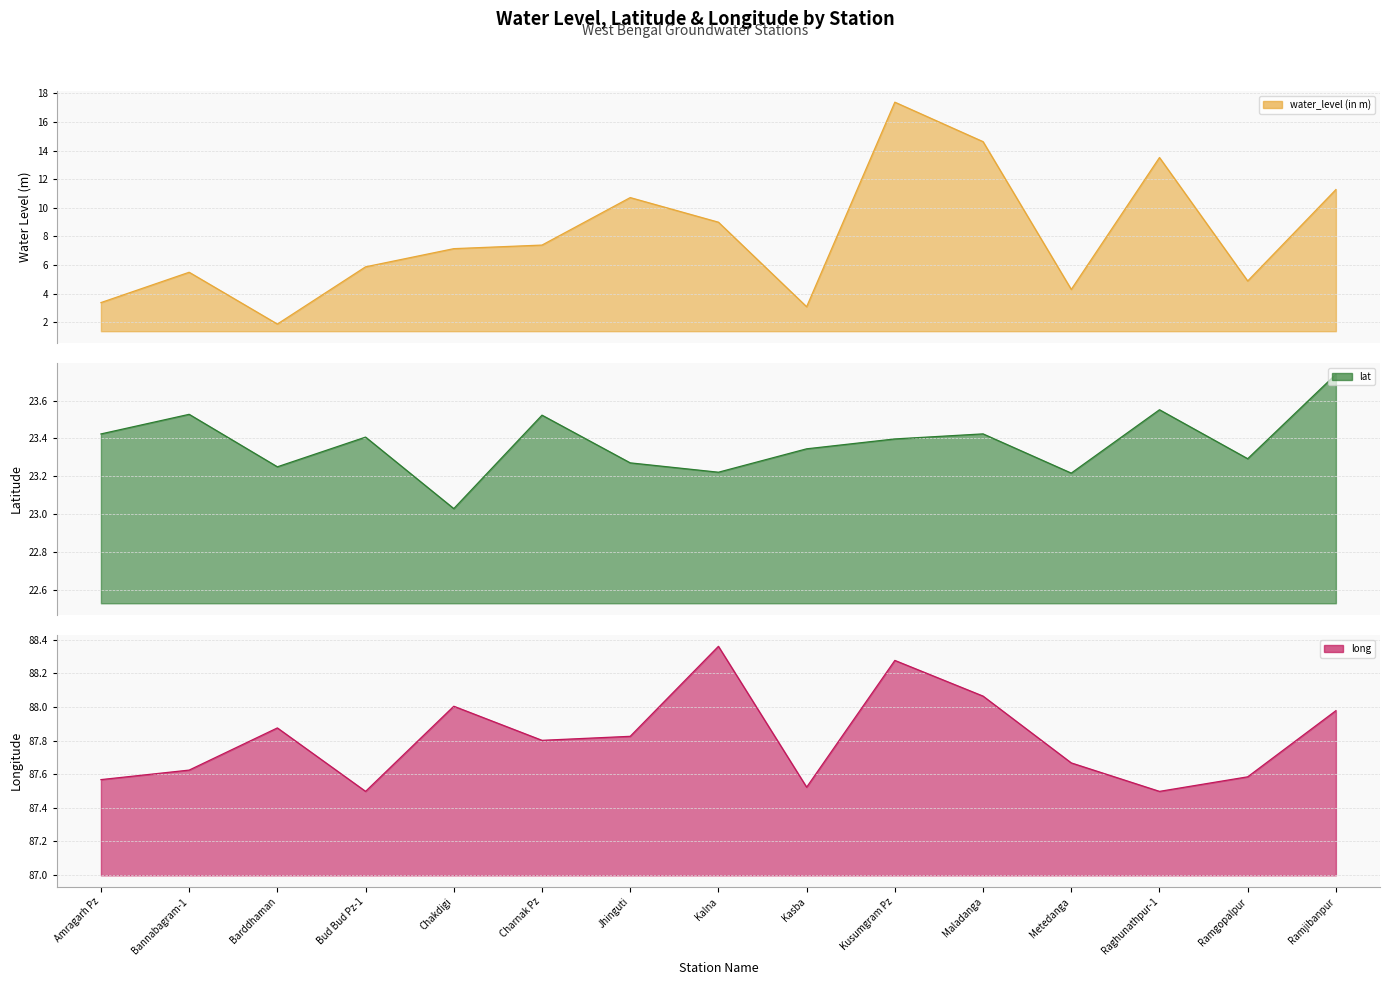

At which category does the chart reach its peak across all series?

Kalna